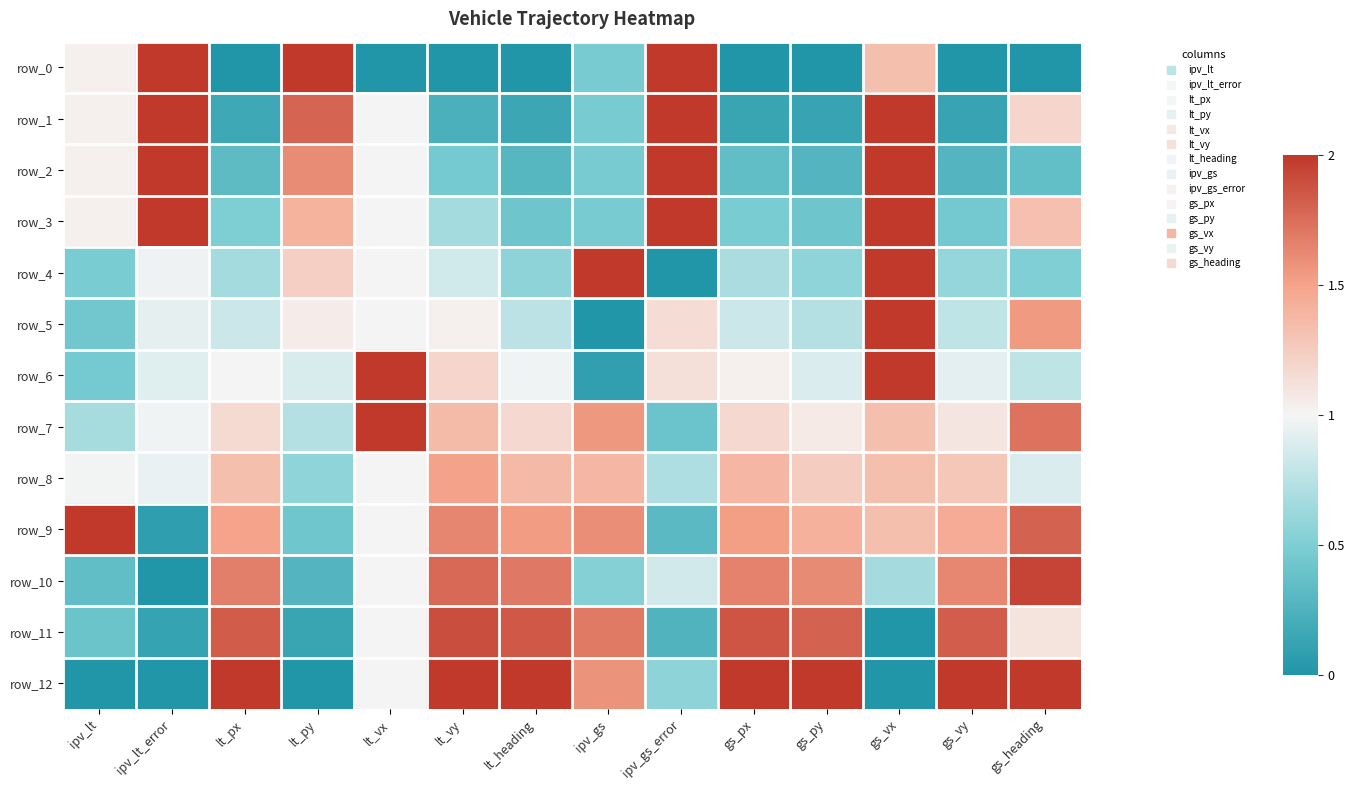

Rank the series by their maximum value, from lowest to highest.

row_8, row_11, row_10, row_0, row_1, row_2, row_3, row_4, row_5, row_6, row_7, row_9, row_12